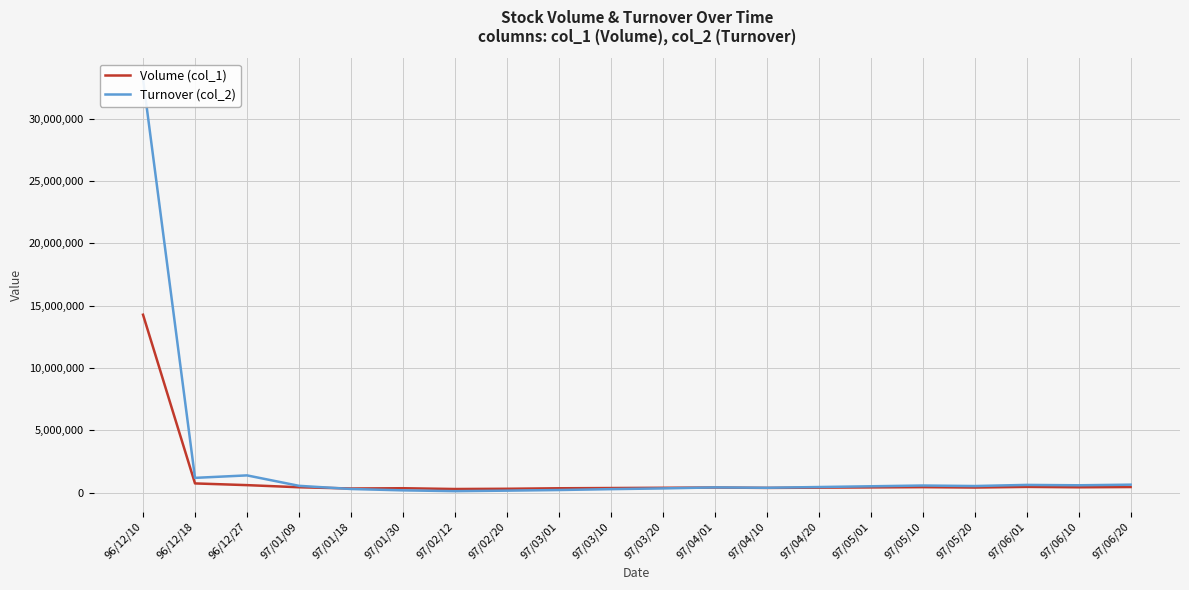

What position from the left is 96/12/27?

3